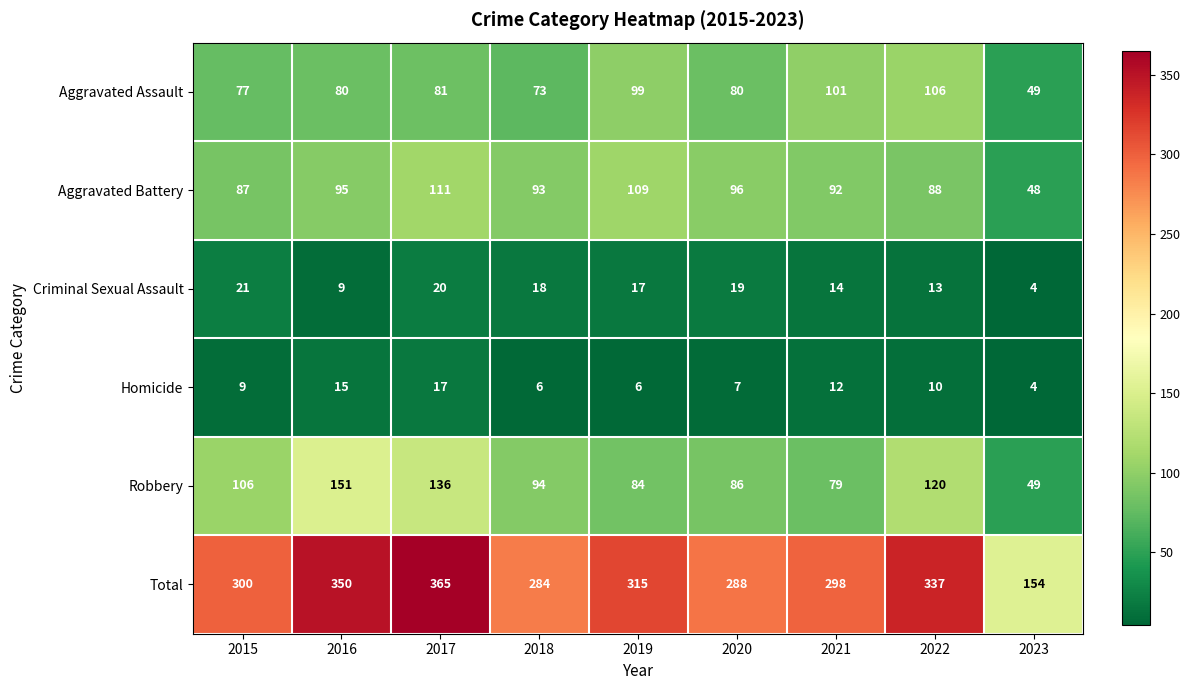

What is the spread (max minus min) of values at 2016?

341